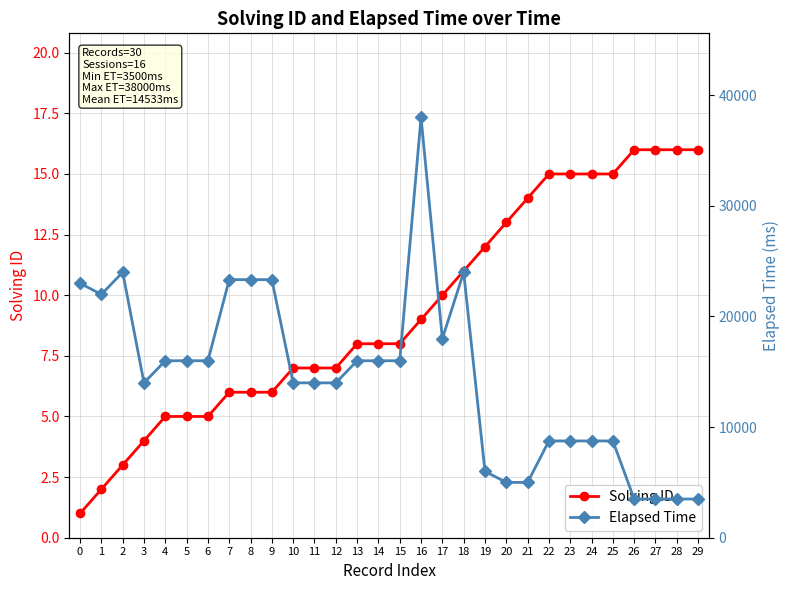

How many data points in Elapsed Time are above 16000?

9